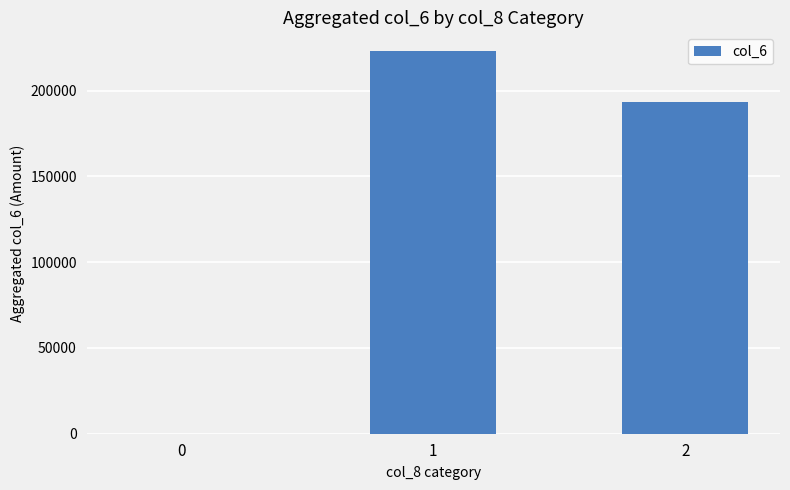

Is it true that the value at 1 is 316678?

False